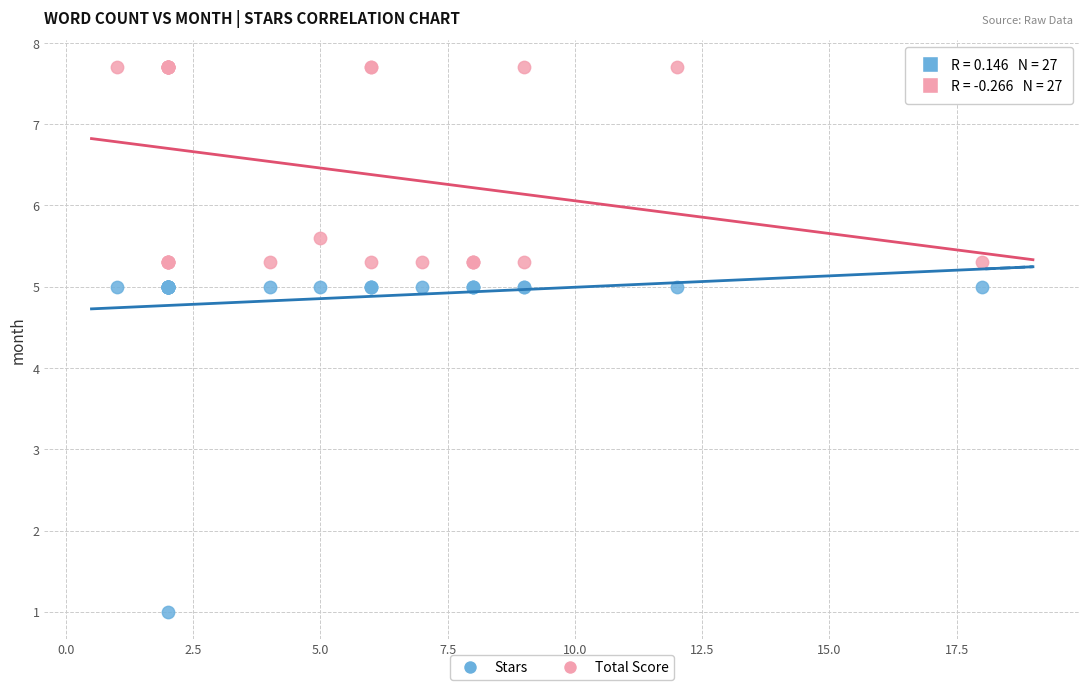

In the Total Score series, what Y value is closest to 6?

5.6